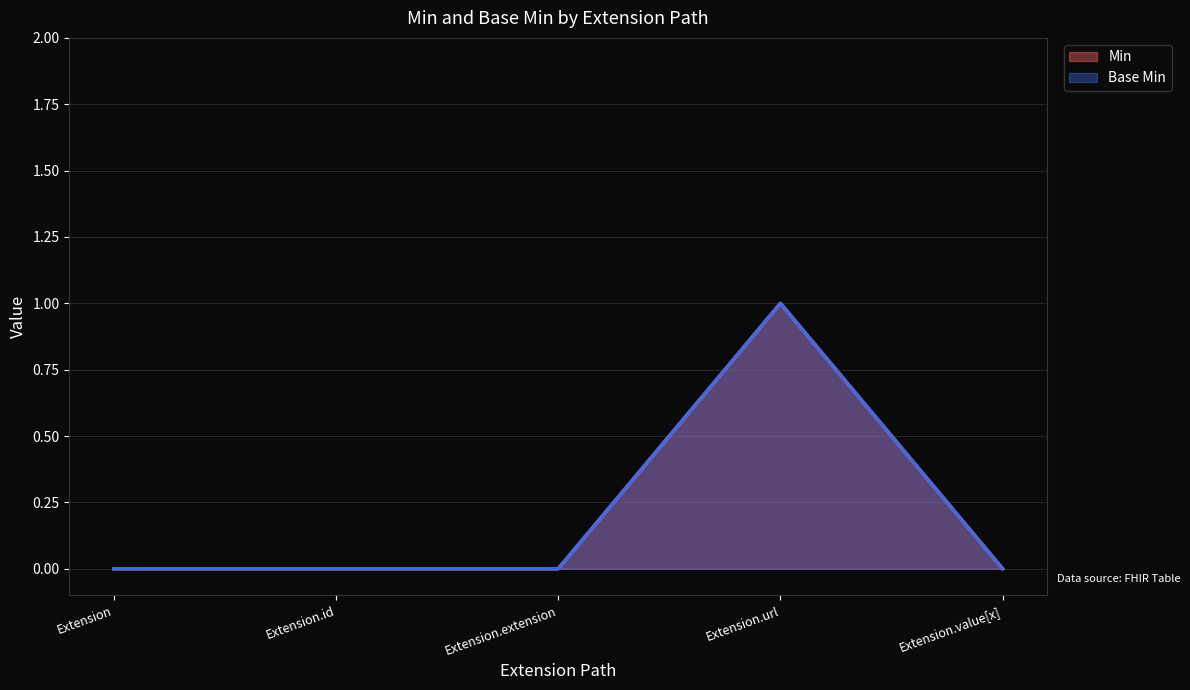

Which series has the largest range (max minus min)?

Min